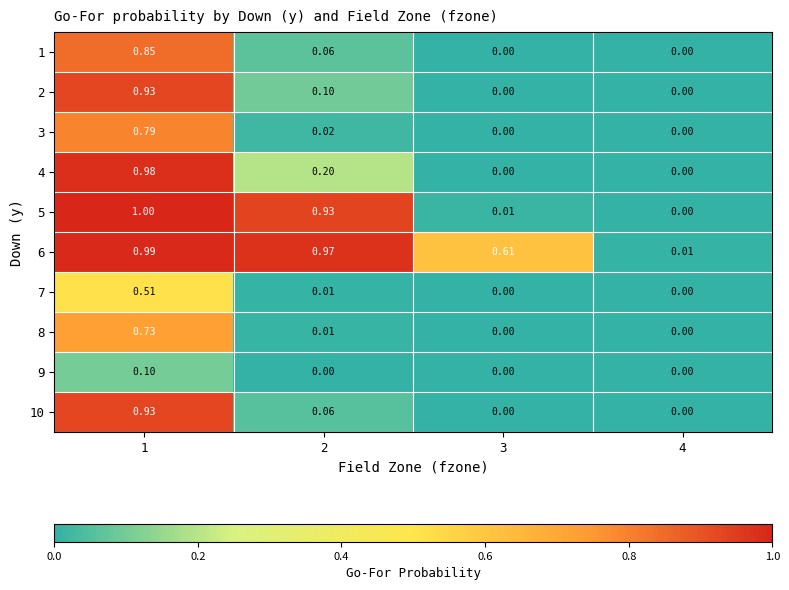

Is the value of 10 at 2 greater than the value of 3 at 4?

Yes